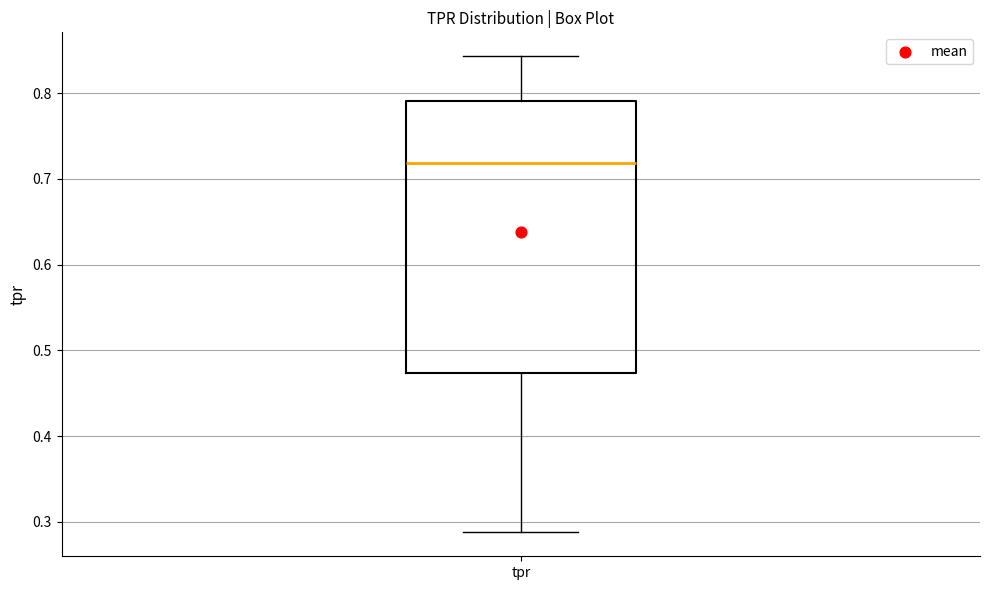

Transcribe this box plot: give where the median line is, the range the box spans, and where the two whiskers end, as read against the y-axis. The values are not printed on the chart, so give them approximately, as read against the axis.

median 0.72, box 0.47 to 0.79, whiskers 0.29 to 0.84